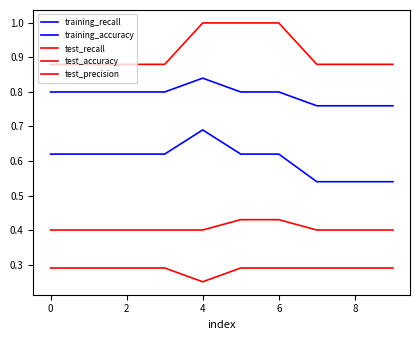

True or false: training_accuracy and test_precision cross at least once.

False